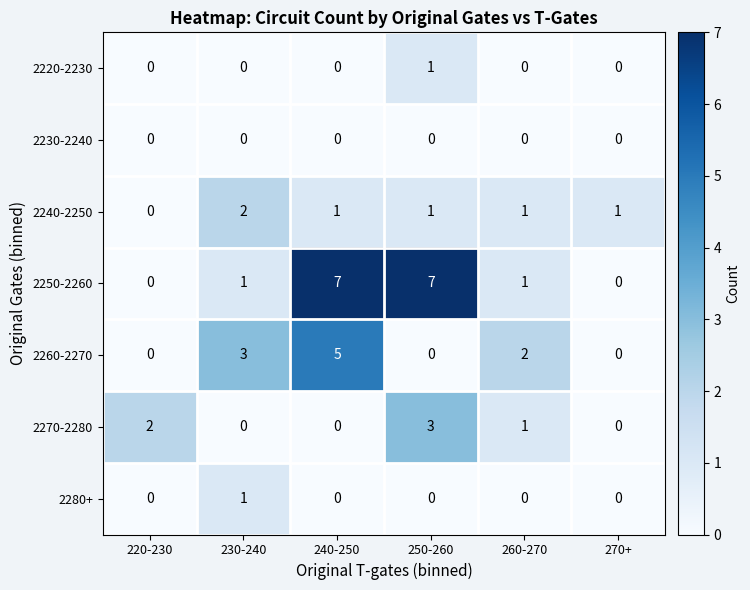

What is the maximum value shown in the chart?

7